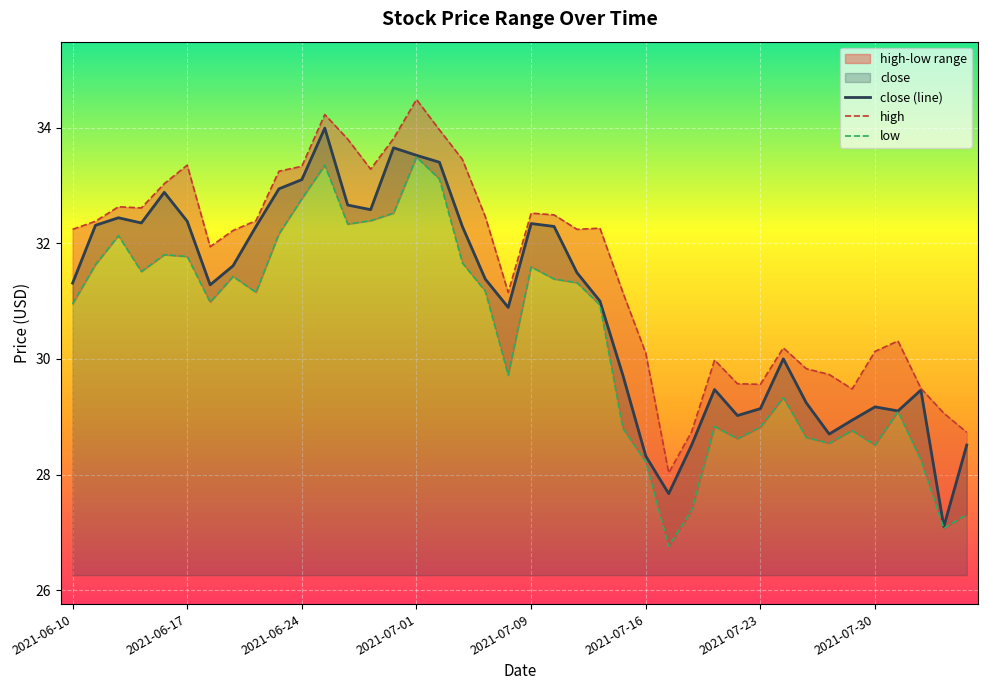

Count the number of categories in the chart.

40